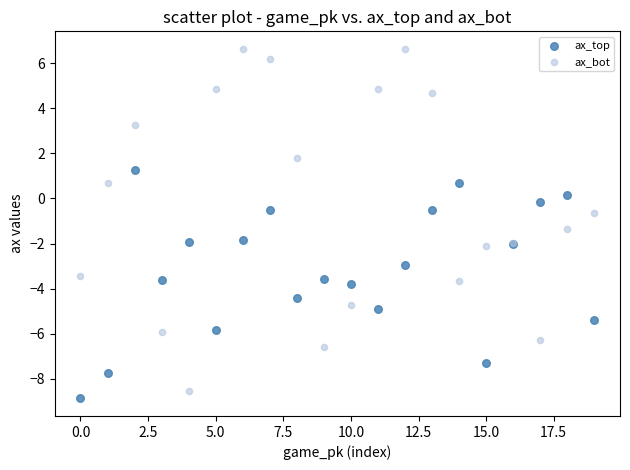

Which series has the widest spread of Y values?

ax_bot